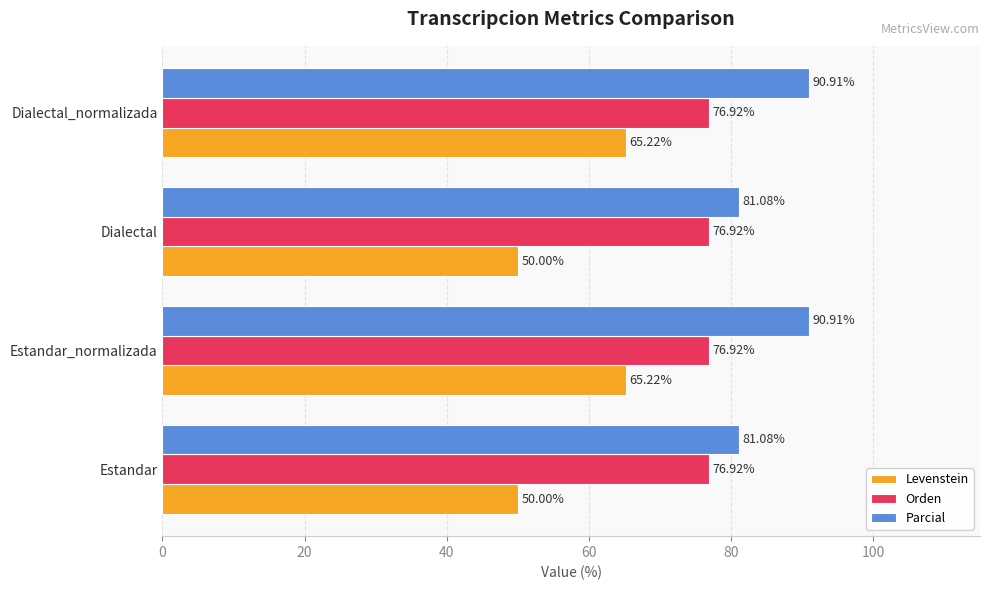

Count the number of data series in this chart.

3